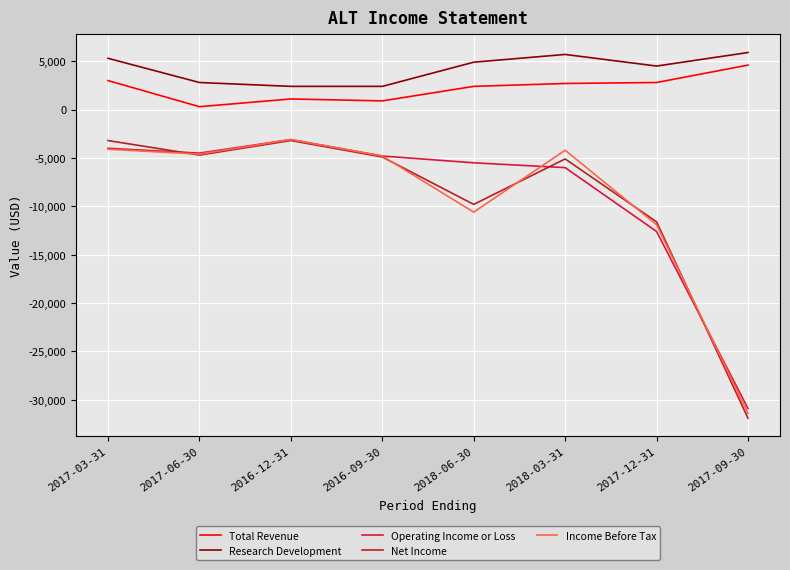

The value of Income Before Tax at 2016-09-30 is -7130. True or false?

False